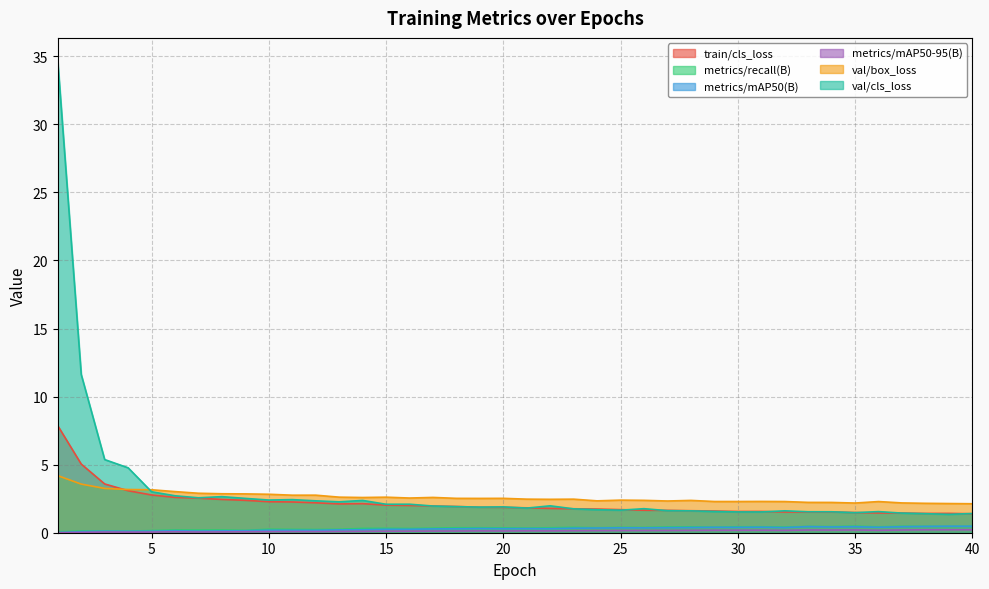

How many lines are shown in the chart?

6